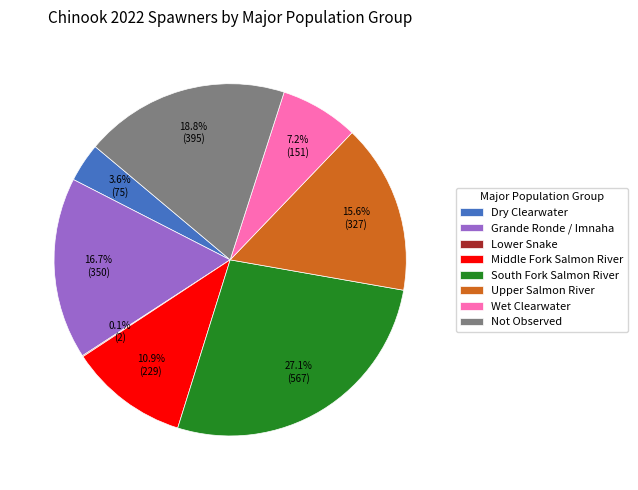

Do South Fork Salmon River and Wet Clearwater together represent more than half of the pie?

No